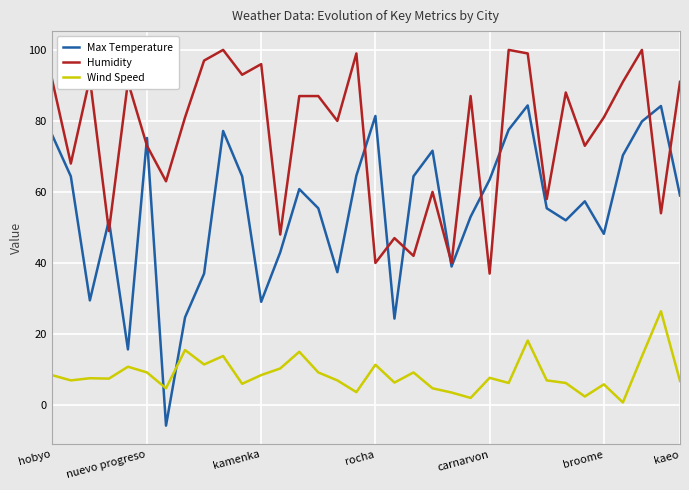

True or false: Humidity and Wind Speed cross at least once.

False